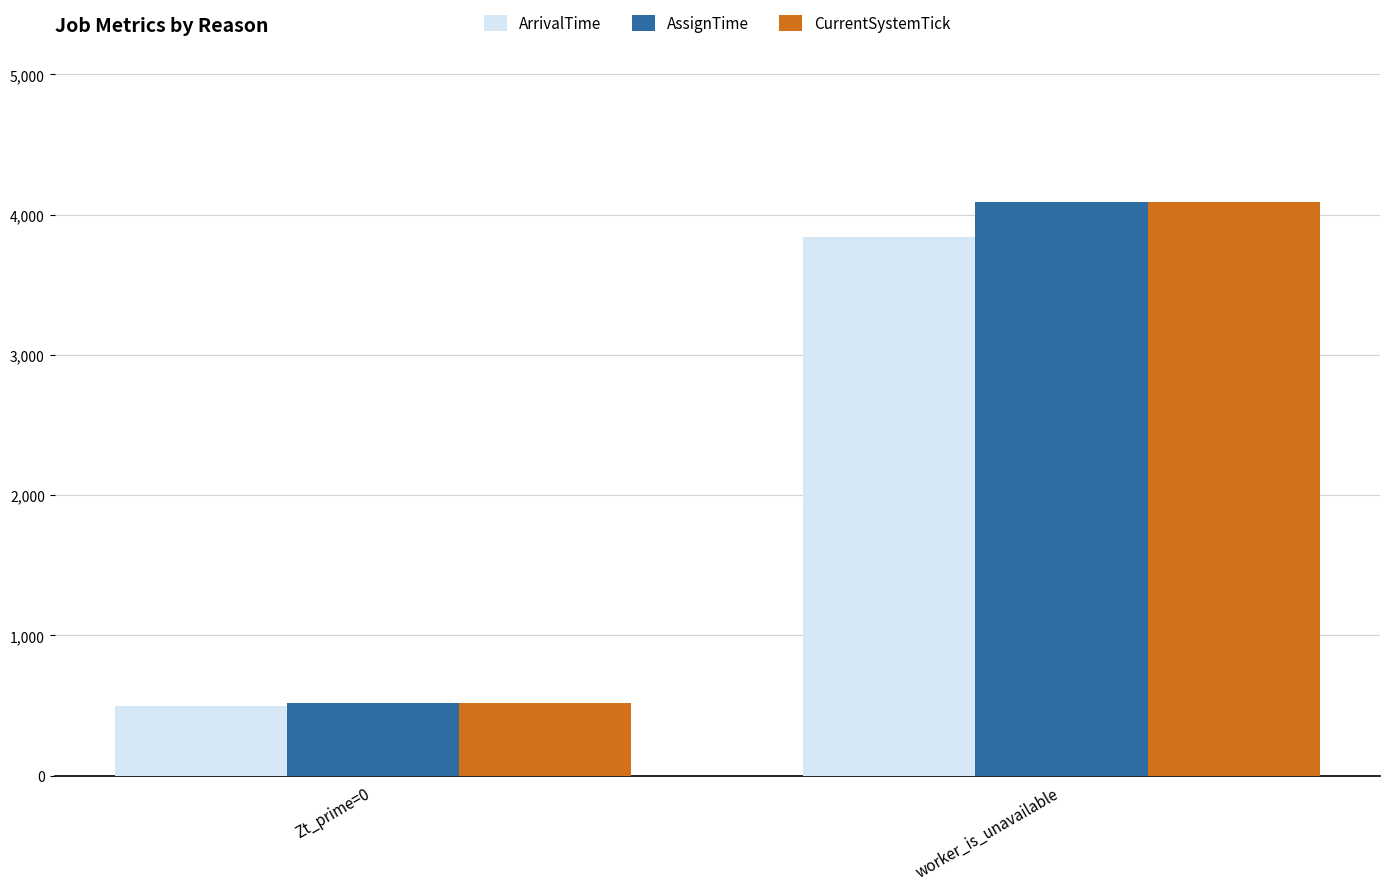

What is the sum of all ArrivalTime values?

4339